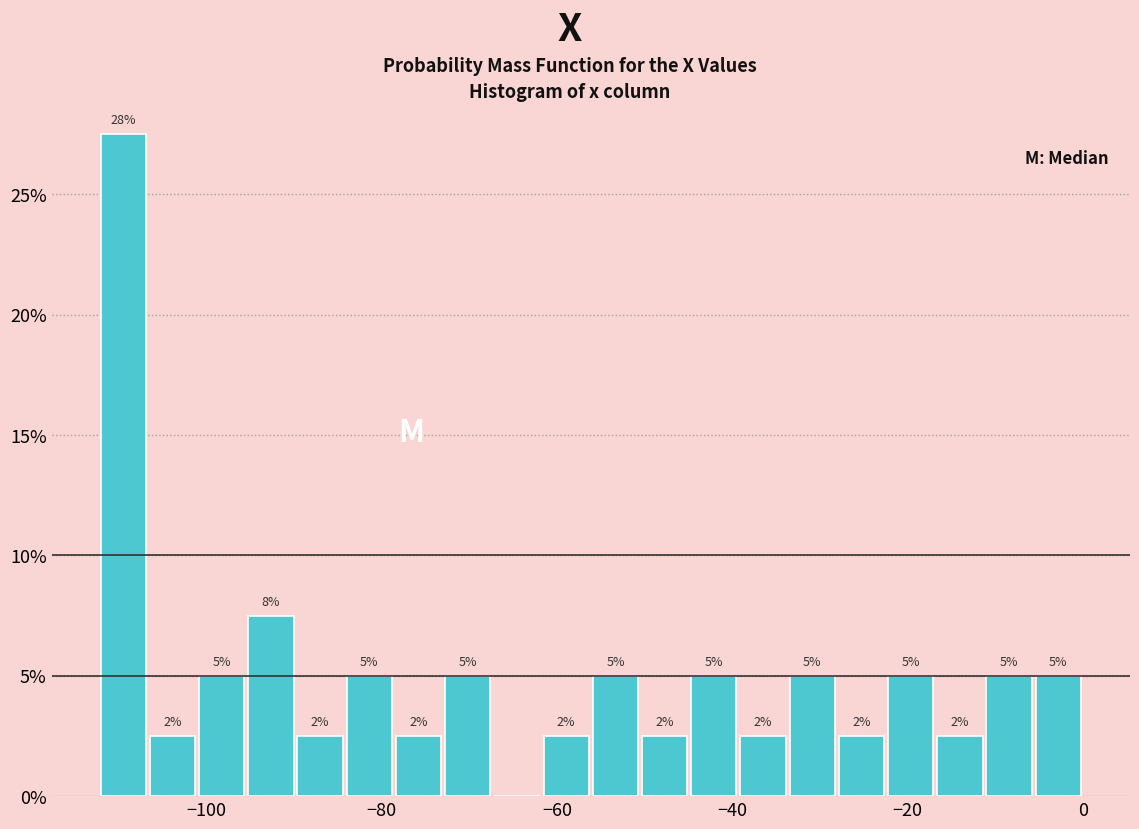

Read against the x-axis, roughly where is the centre of the tallest bar?

-110